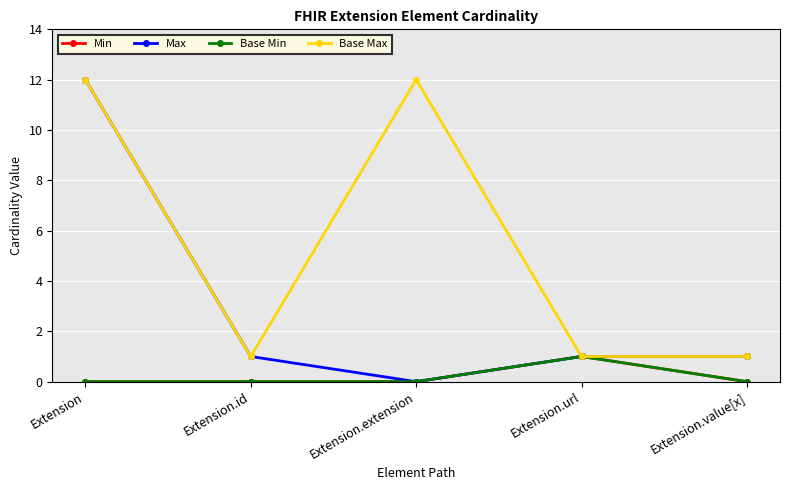

What is the difference between the second highest and second lowest values in the Base Max series?

11